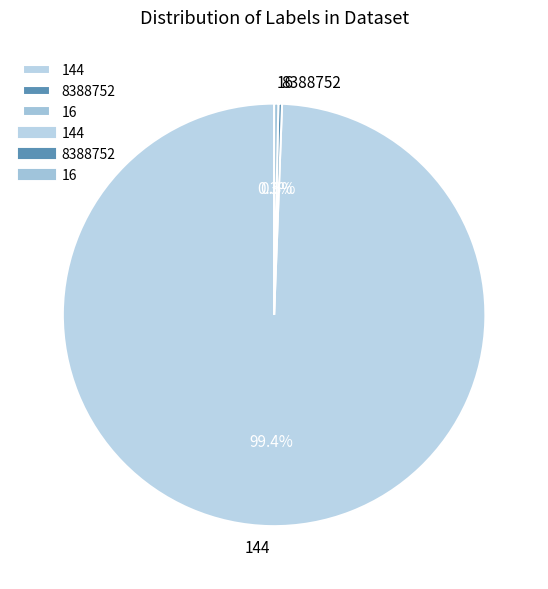

What percentage is the 8388752 slice, to the nearest percent?

0%